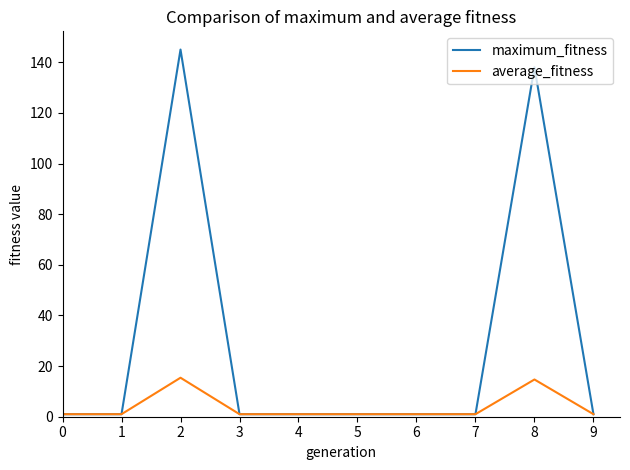

Is it true that average_fitness equals 1.0 at 0?

True